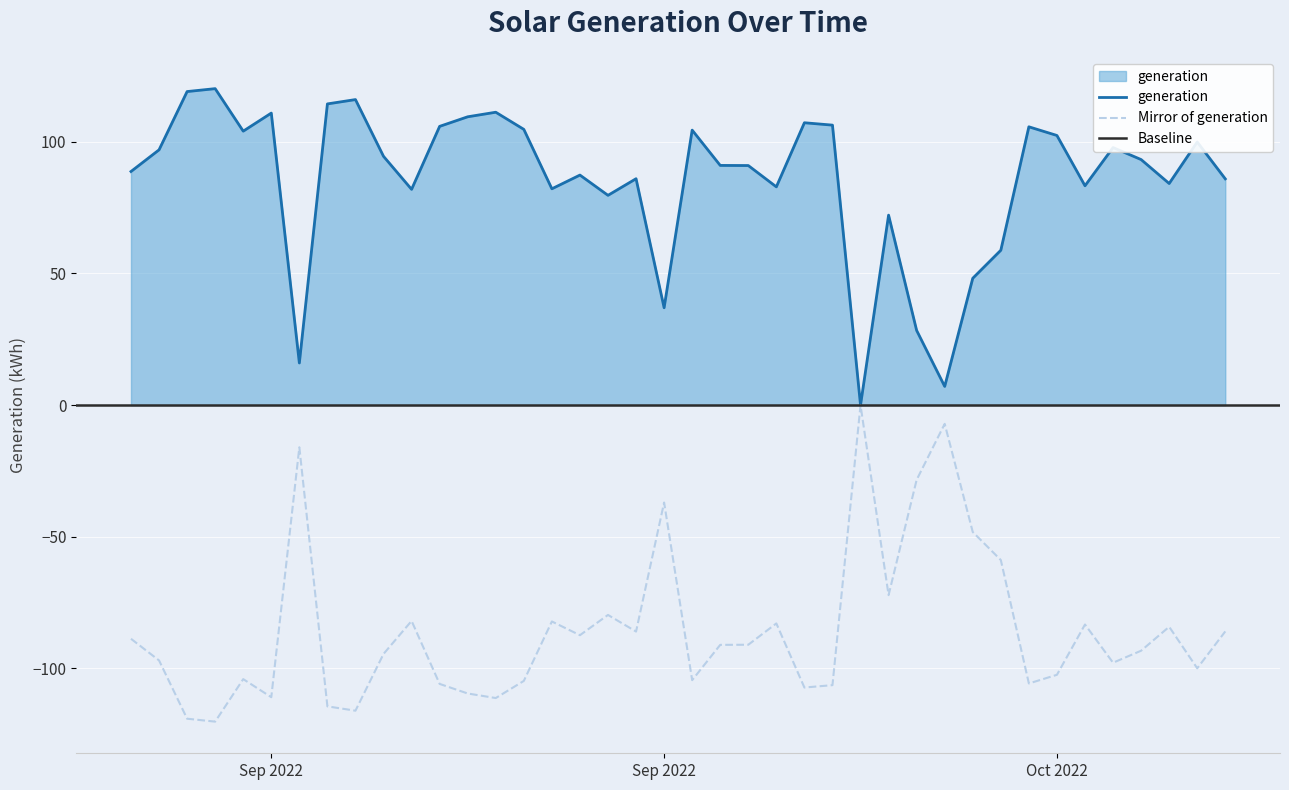

How many data points are above 93?

20